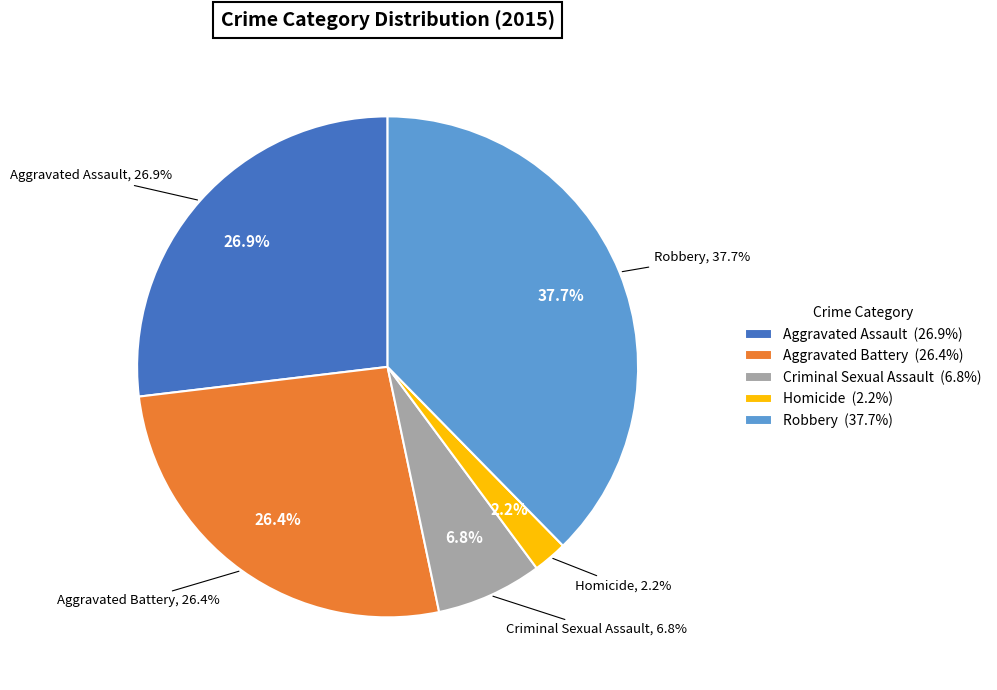

How many slices are in this pie chart?

5